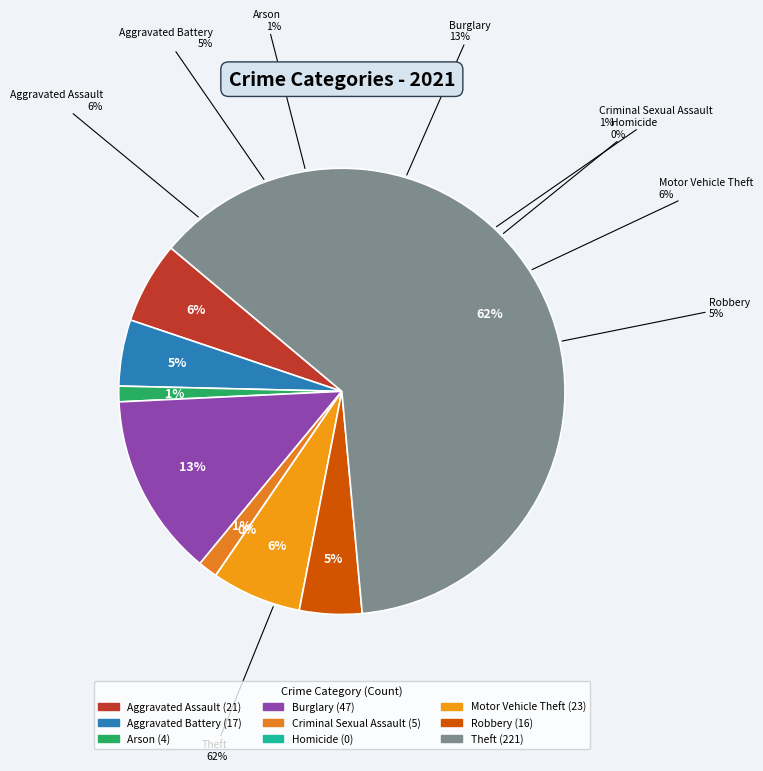

What portion of the pie excludes Motor Vehicle Theft?

93.5%